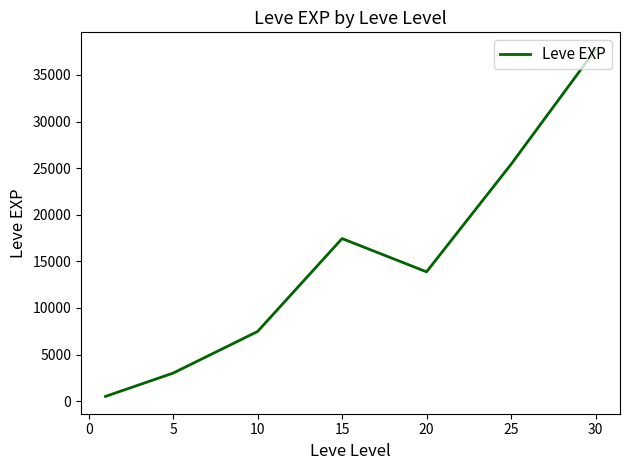

What is the difference between the maximum and minimum values?

37204.8